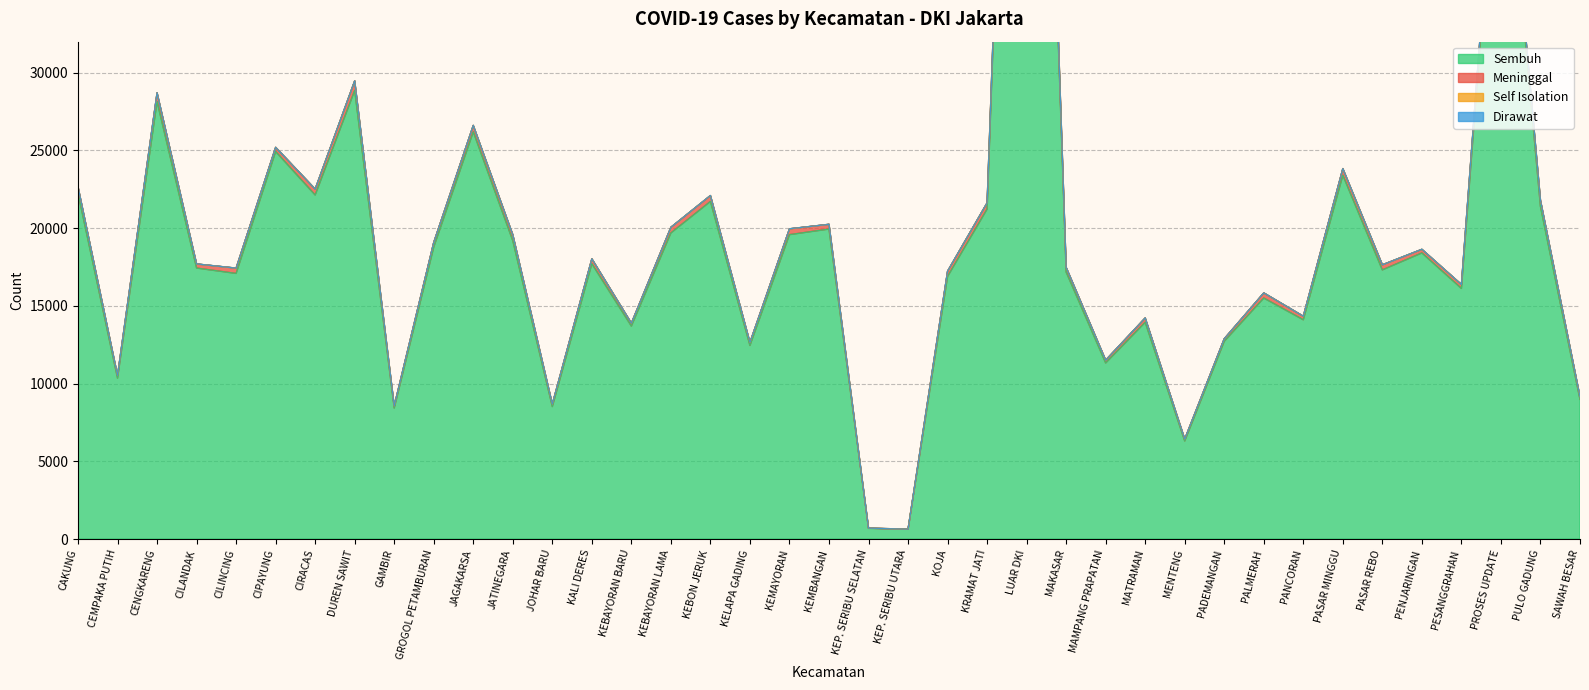

Where is Sembuh nearest to the value 46067?

PROSES UPDATE